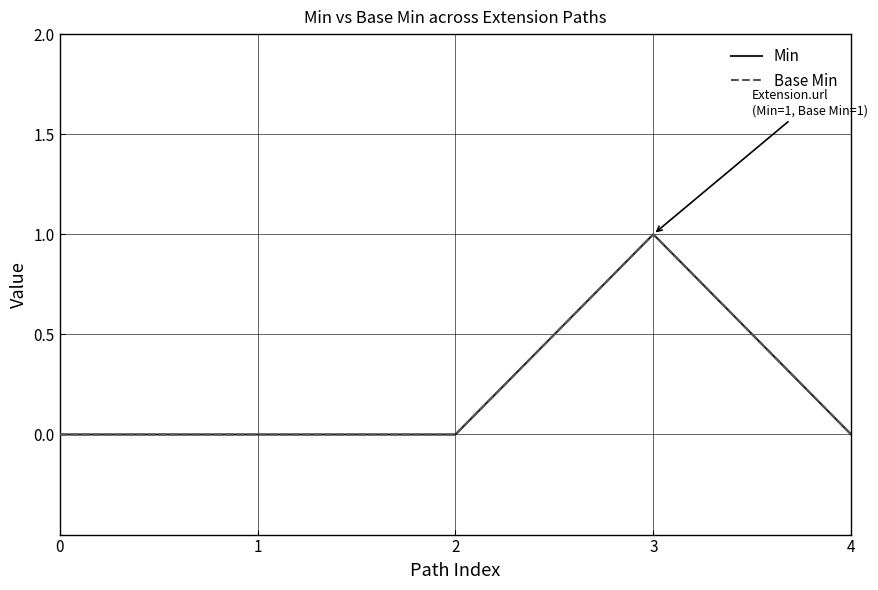

True or false: Min and Base Min cross at least once.

False